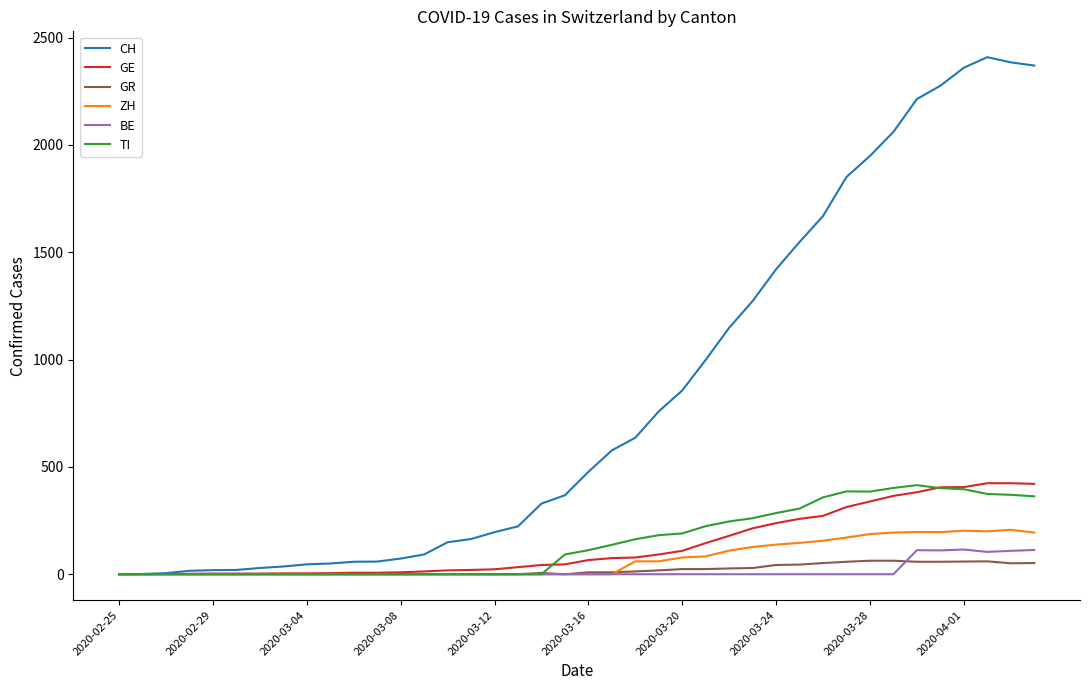

Which series has the largest range (max minus min)?

CH